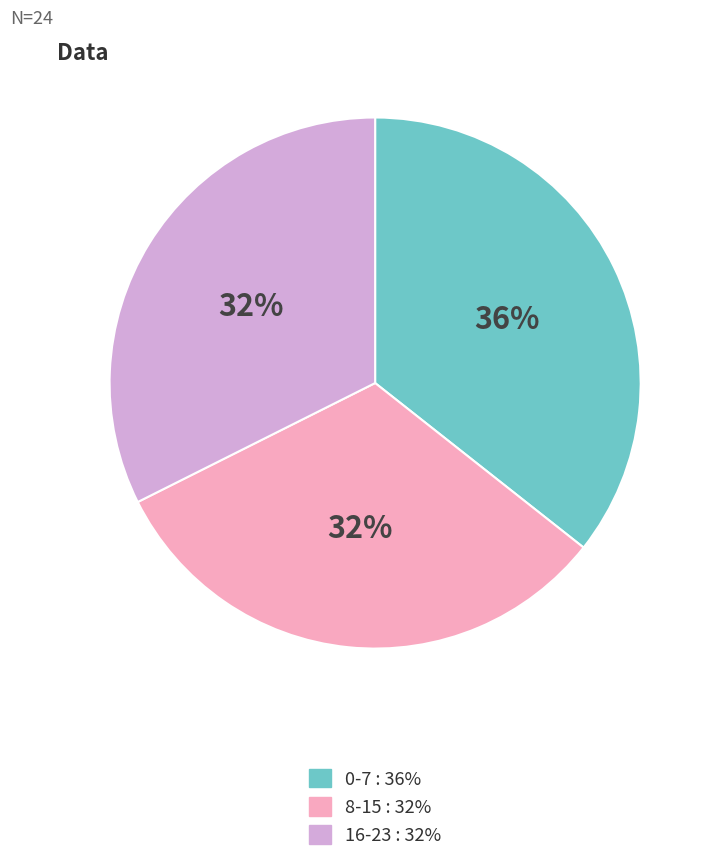

To the nearest percent, what is the average slice percentage?

33%